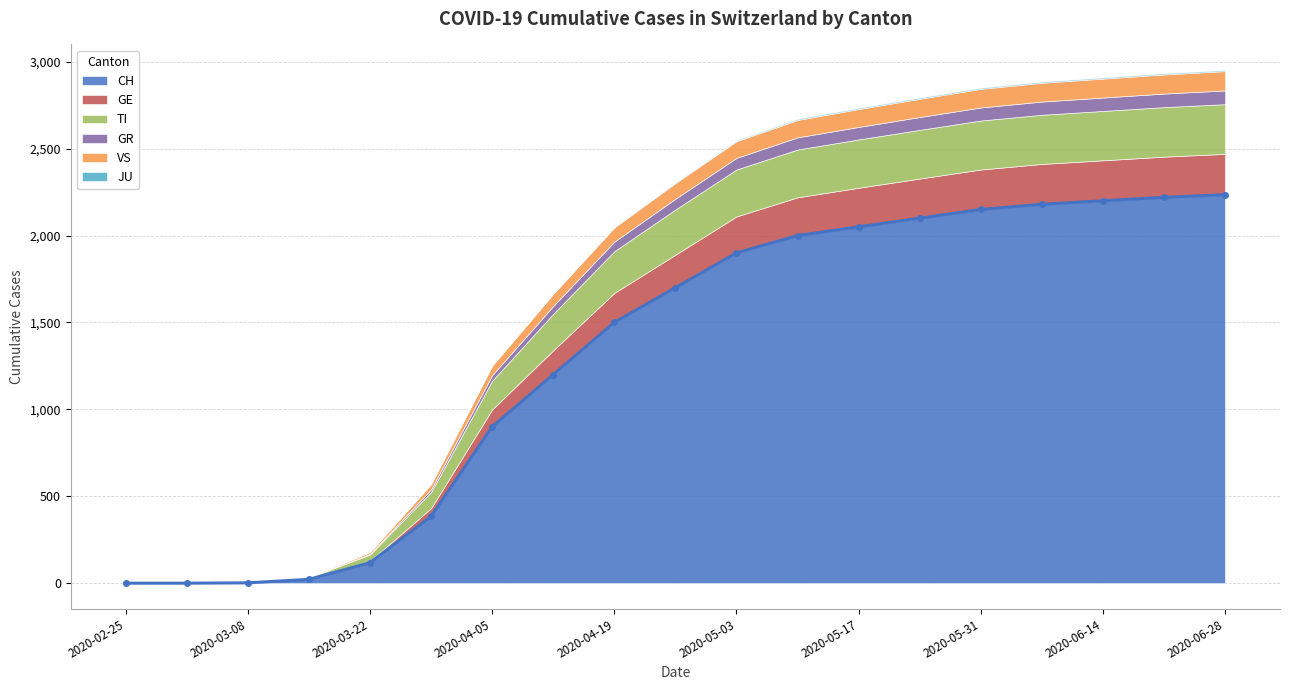

Reading left to right, transcribe all the data shown in this chart.

CH: 2020-02-25=0	2020-03-01=0	2020-03-08=2	2020-03-15=22	2020-03-22=118	2020-03-29=384	2020-04-05=900	2020-04-12=1200	2020-04-19=1500	2020-04-26=1700	2020-05-03=1900	2020-05-10=2000	2020-05-17=2050	2020-05-24=2100	2020-05-31=2150	2020-06-07=2180	2020-06-14=2200	2020-06-21=2220	2020-06-28=2235
GE: 2020-02-25=0	2020-03-01=0	2020-03-08=0	2020-03-15=4	2020-03-22=10	2020-03-29=48	2020-04-05=100	2020-04-12=140	2020-04-19=170	2020-04-26=190	2020-05-03=210	2020-05-10=220	2020-05-17=225	2020-05-24=228	2020-05-31=230	2020-06-07=232	2020-06-14=233	2020-06-21=234	2020-06-28=235
TI: 2020-02-25=0	2020-03-01=0	2020-03-08=0	2020-03-15=6	2020-03-22=37	2020-03-29=93	2020-04-05=165	2020-04-12=210	2020-04-19=240	2020-04-26=260	2020-05-03=270	2020-05-10=275	2020-05-17=278	2020-05-24=280	2020-05-31=282	2020-06-07=283	2020-06-14=284	2020-06-21=285	2020-06-28=286
GR: 2020-02-25=0	2020-03-01=0	2020-03-08=0	2020-03-15=0	2020-03-22=4	2020-03-29=15	2020-04-05=32	2020-04-12=45	2020-04-19=55	2020-04-26=62	2020-05-03=67	2020-05-10=70	2020-05-17=72	2020-05-24=74	2020-05-31=75	2020-06-07=76	2020-06-14=77	2020-06-21=78	2020-06-28=79
VS: 2020-02-25=0	2020-03-01=0	2020-03-08=0	2020-03-15=2	2020-03-22=11	2020-03-29=31	2020-04-05=55	2020-04-12=70	2020-04-19=82	2020-04-26=90	2020-05-03=96	2020-05-10=100	2020-05-17=103	2020-05-24=105	2020-05-31=107	2020-06-07=108	2020-06-14=109	2020-06-21=110	2020-06-28=111
JU: 2020-02-25=0	2020-03-01=0	2020-03-08=0	2020-03-15=0	2020-03-22=0	2020-03-29=0	2020-04-05=1	2020-04-12=2	2020-04-19=3	2020-04-26=4	2020-05-03=5	2020-05-10=6	2020-05-17=6	2020-05-24=6	2020-05-31=6	2020-06-07=6	2020-06-14=6	2020-06-21=6	2020-06-28=6